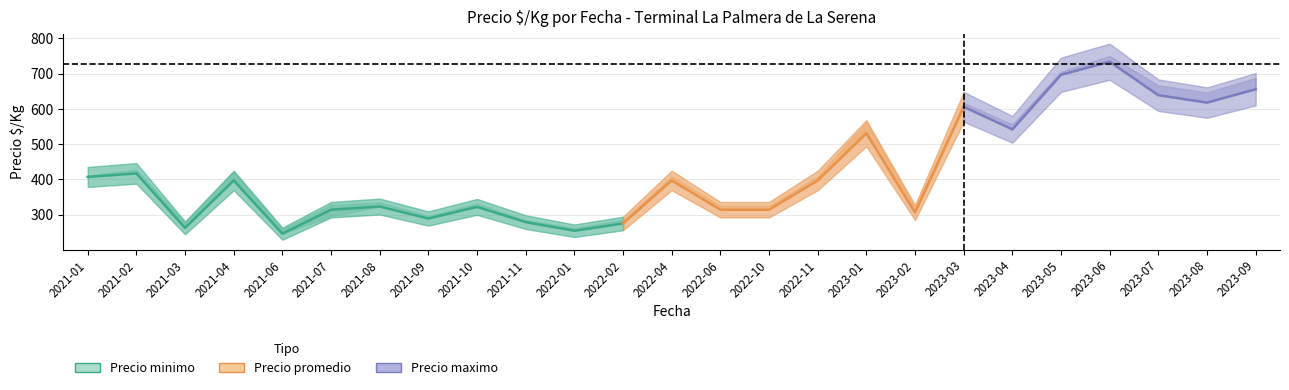

Rank the categories by value from lowest to highest.

2021-06, 2022-01, 2021-03, 2022-02, 2021-11, 2021-09, 2021-07, 2021-10, 2021-08, 2021-04, 2021-01, 2021-02